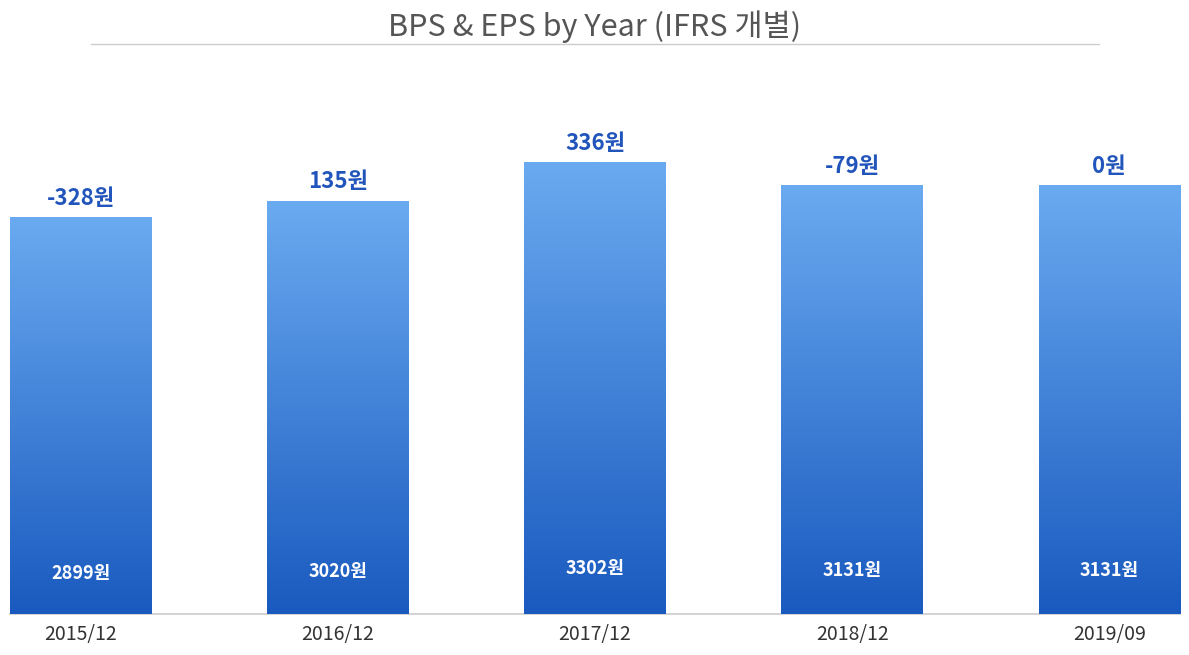

What is the difference between the values at 2018/12 and 2016/12?

111